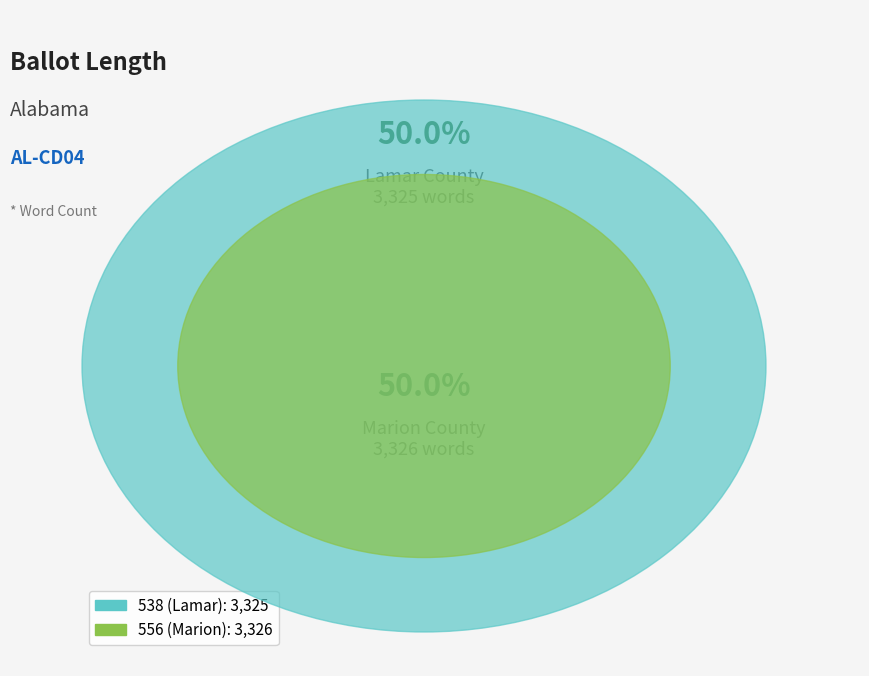

Does 556 (Marion) represent more than half of the total?

Yes